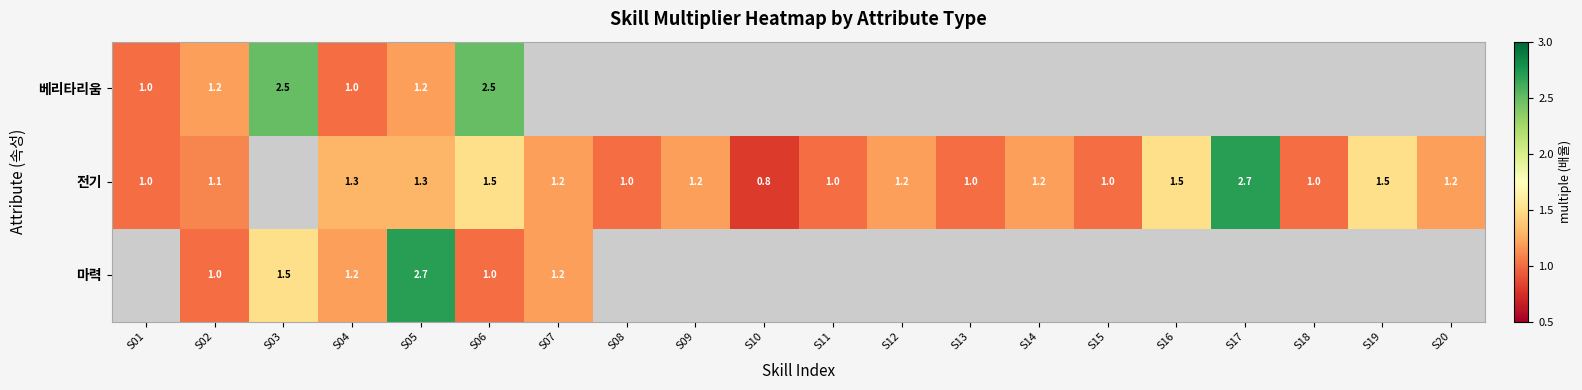

What is the spread (max minus min) of values at S04?

0.3